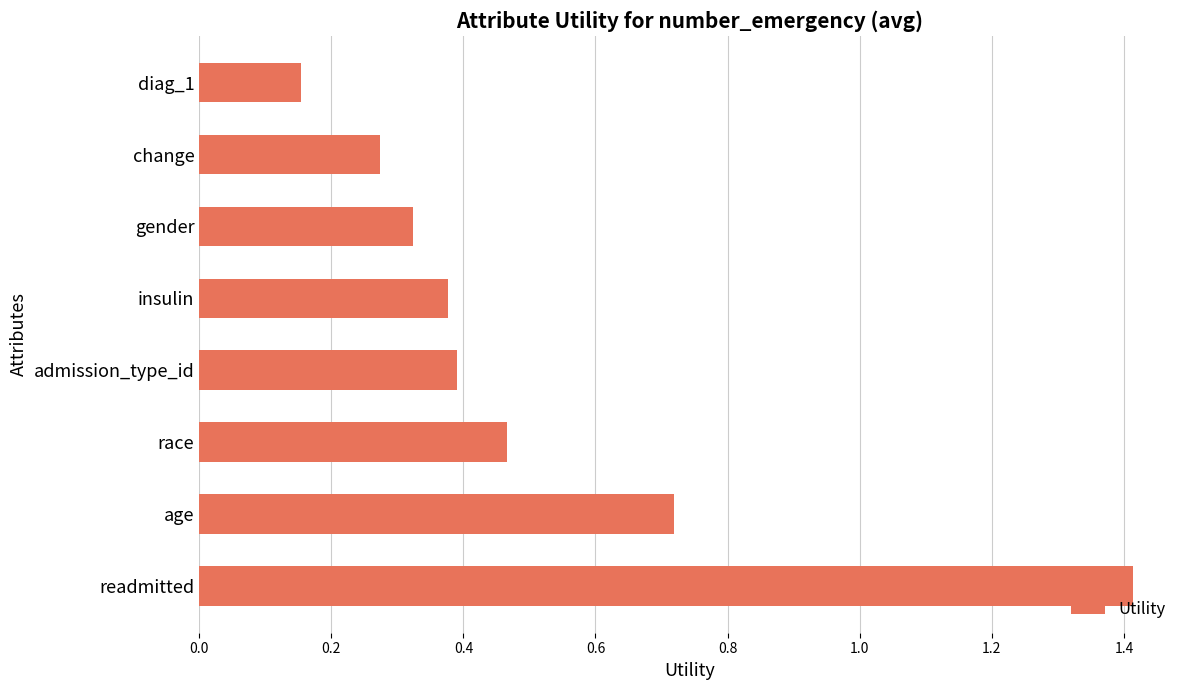

What is the sum of all values?

4.1